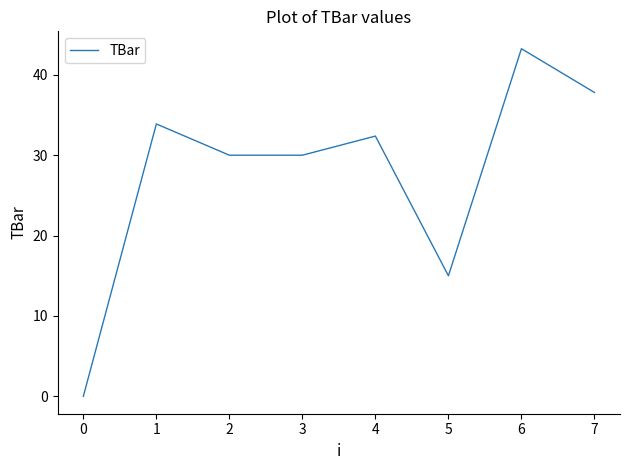

What is the average value?

27.8